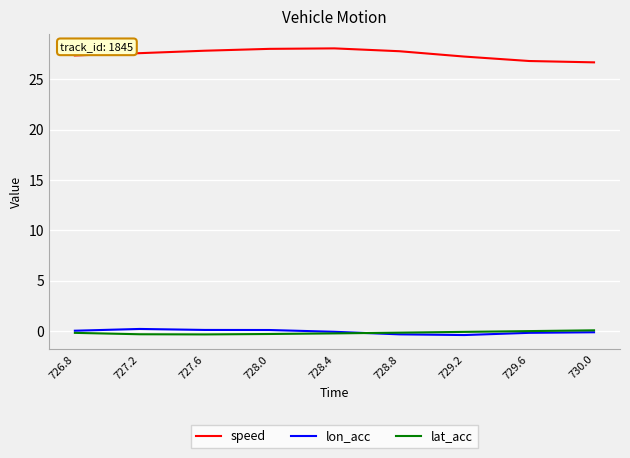

What is the total value across all series at 727.2?

27.5